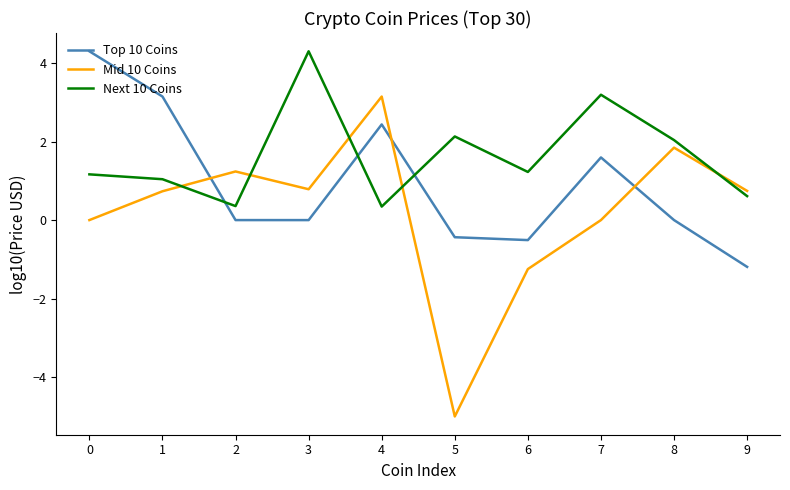

Where is the first local minimum for Next 10 Coins?

2